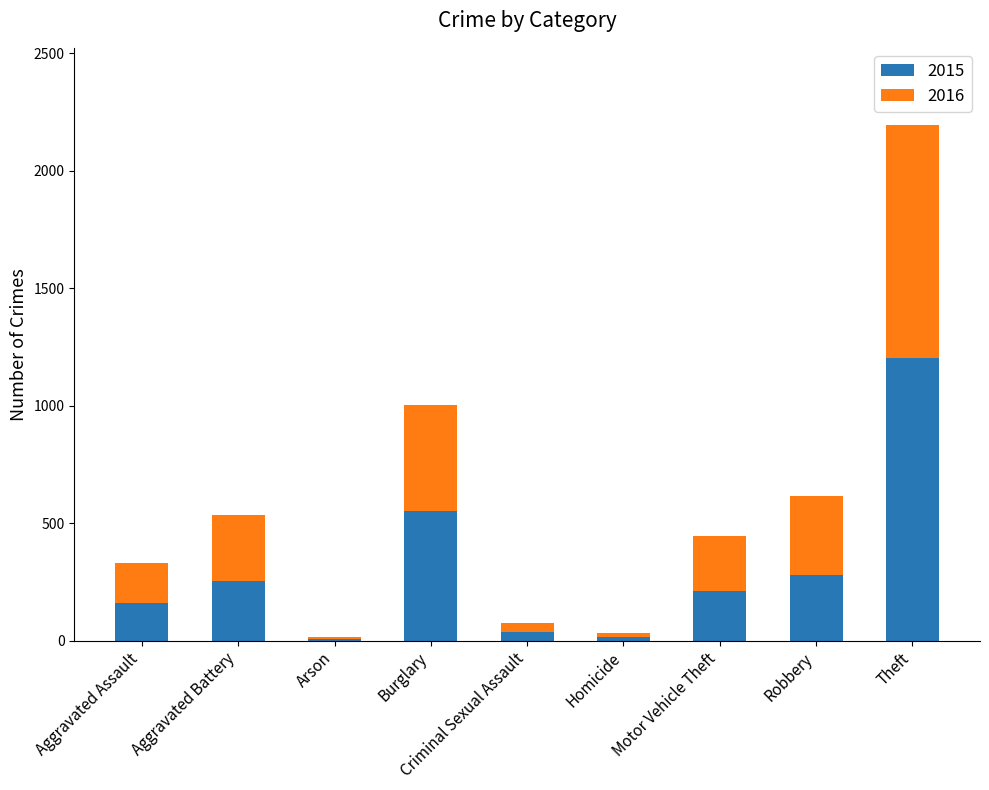

The value of 2015 at Motor Vehicle Theft is 212. True or false?

True